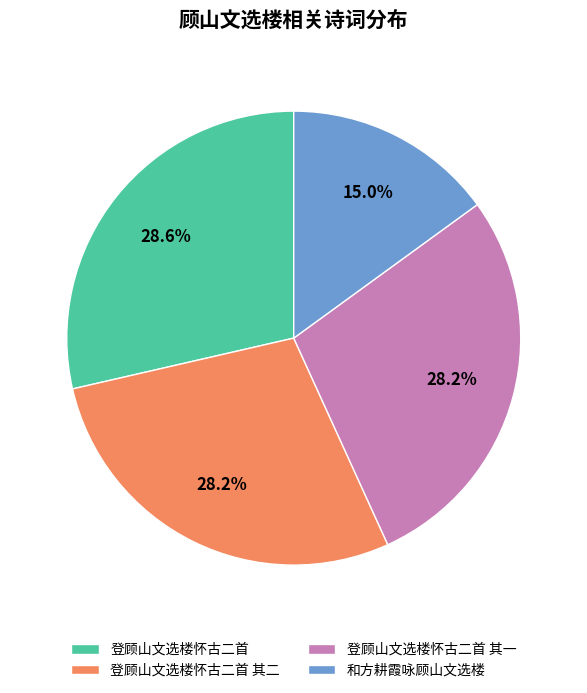

Is 登顾山文选楼怀古二首 其一 the majority of the pie?

No